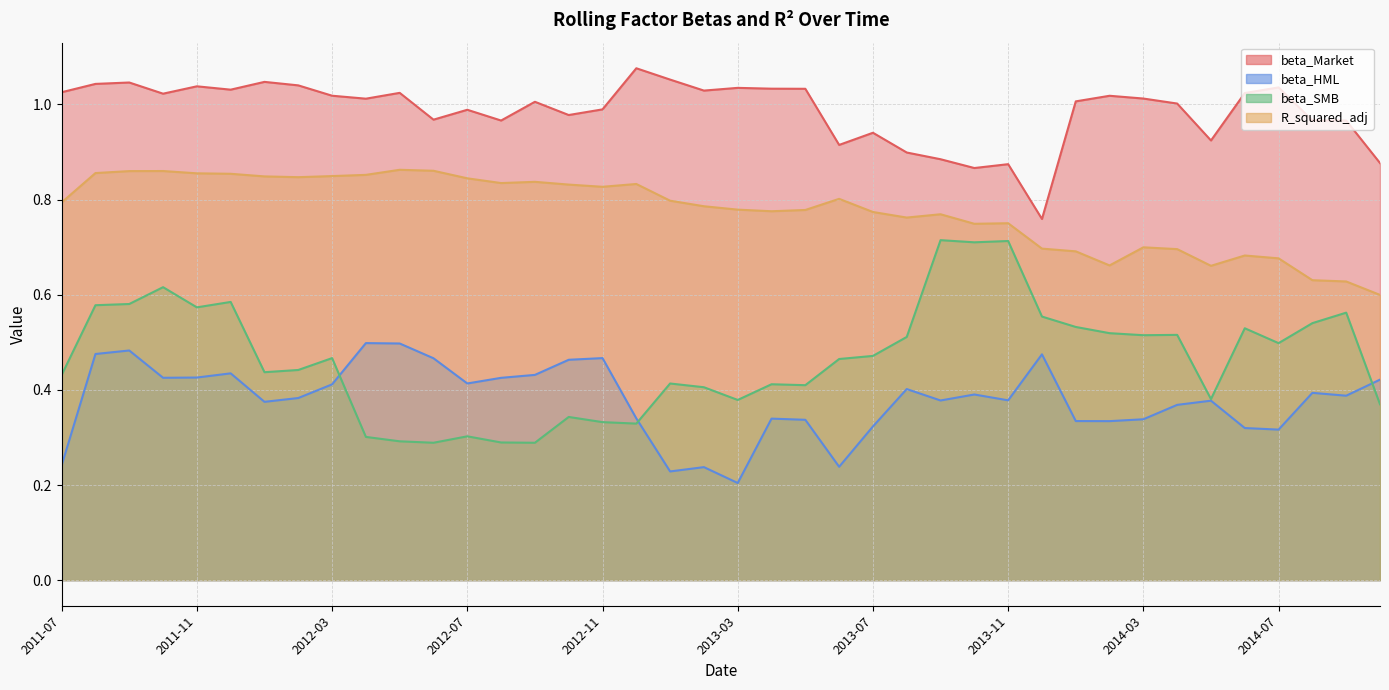

What is the sum of all beta_HML values?

15.2